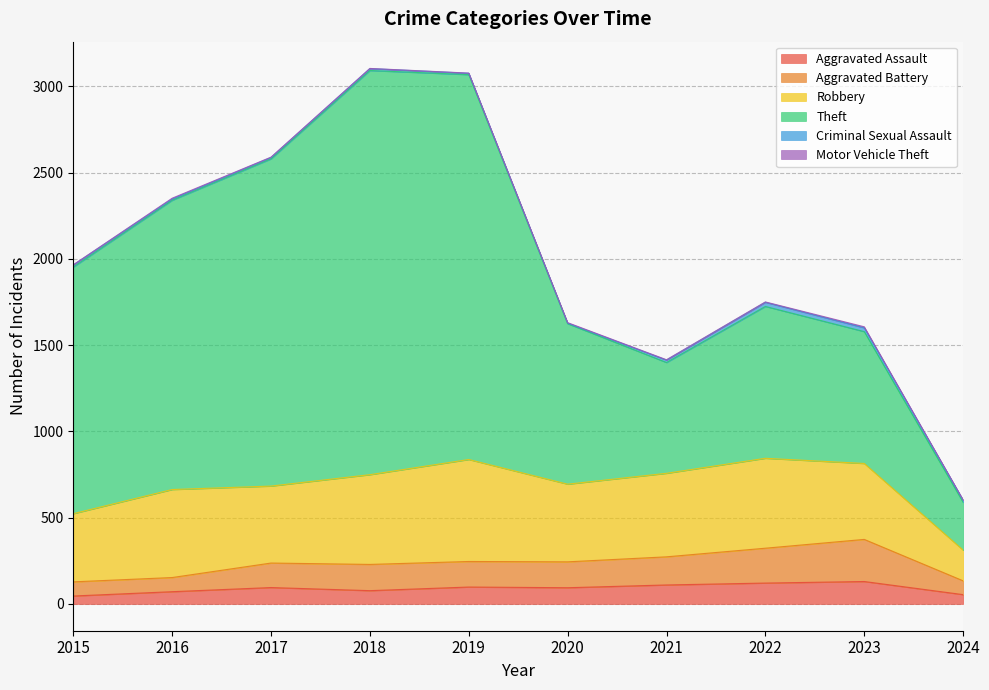

True or false: Aggravated Assault has a value of 46 at 2015.

True